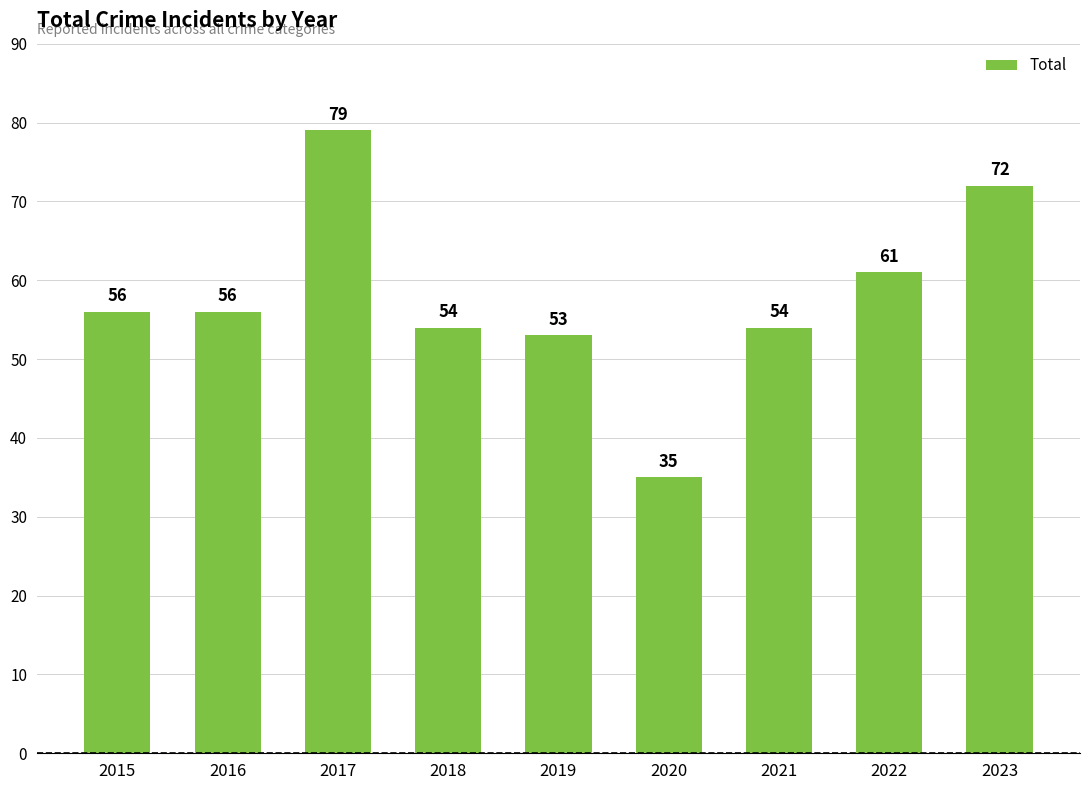

What is the sum of the values at 2018 and 2016?

110